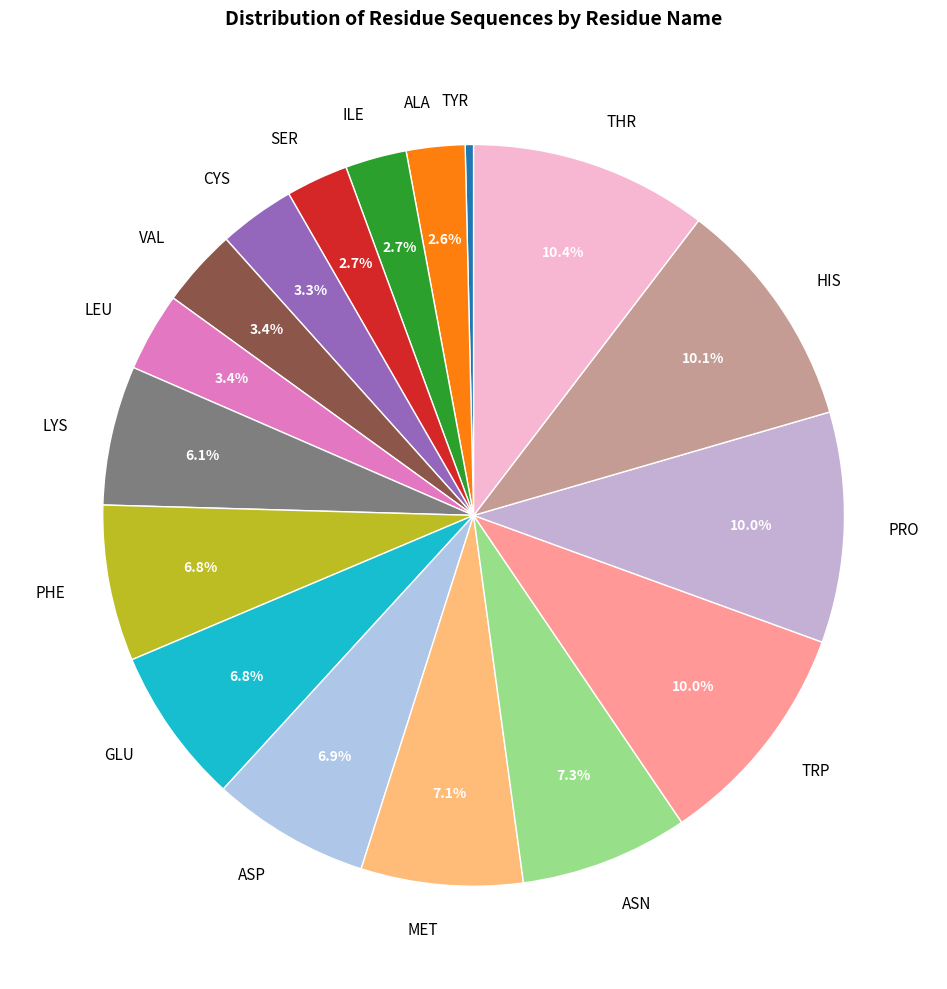

What percentage is the PHE slice, to the nearest percent?

7%